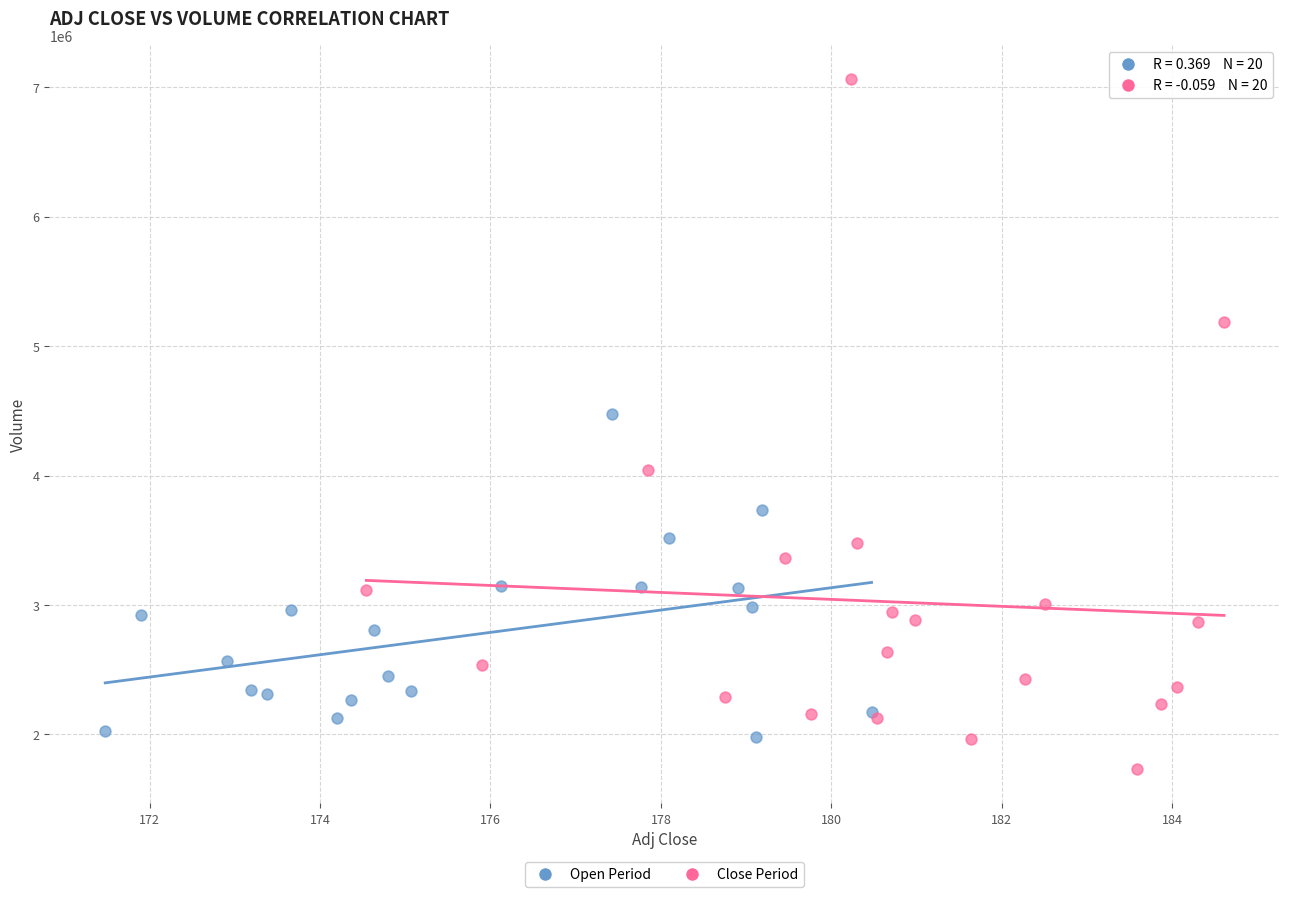

Which series has the largest Y range (max minus min)?

Close Period